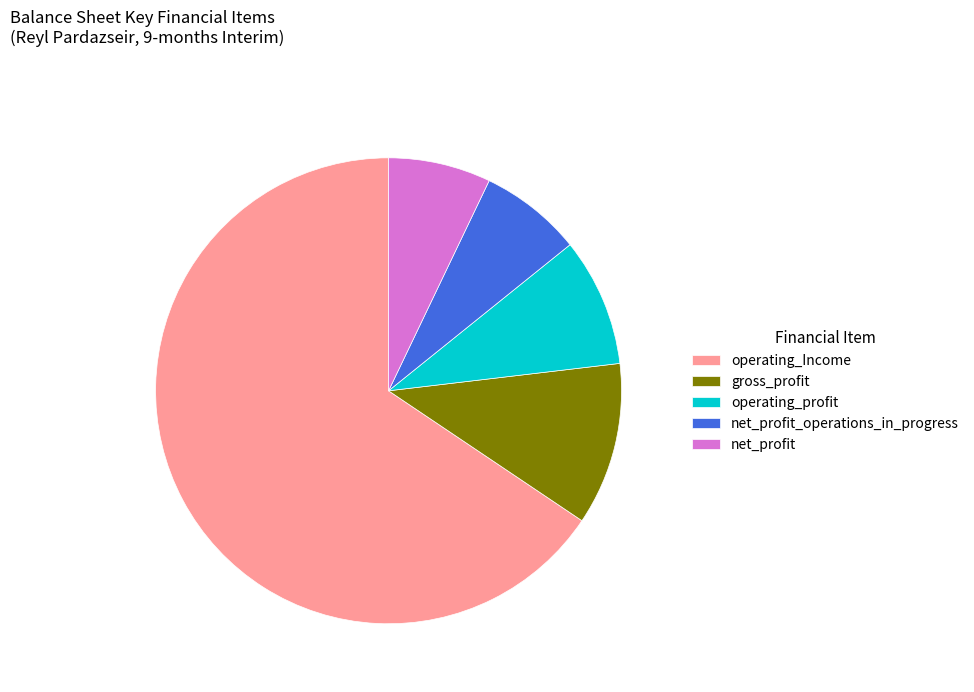

What is the largest slice in the pie chart?

operating_Income